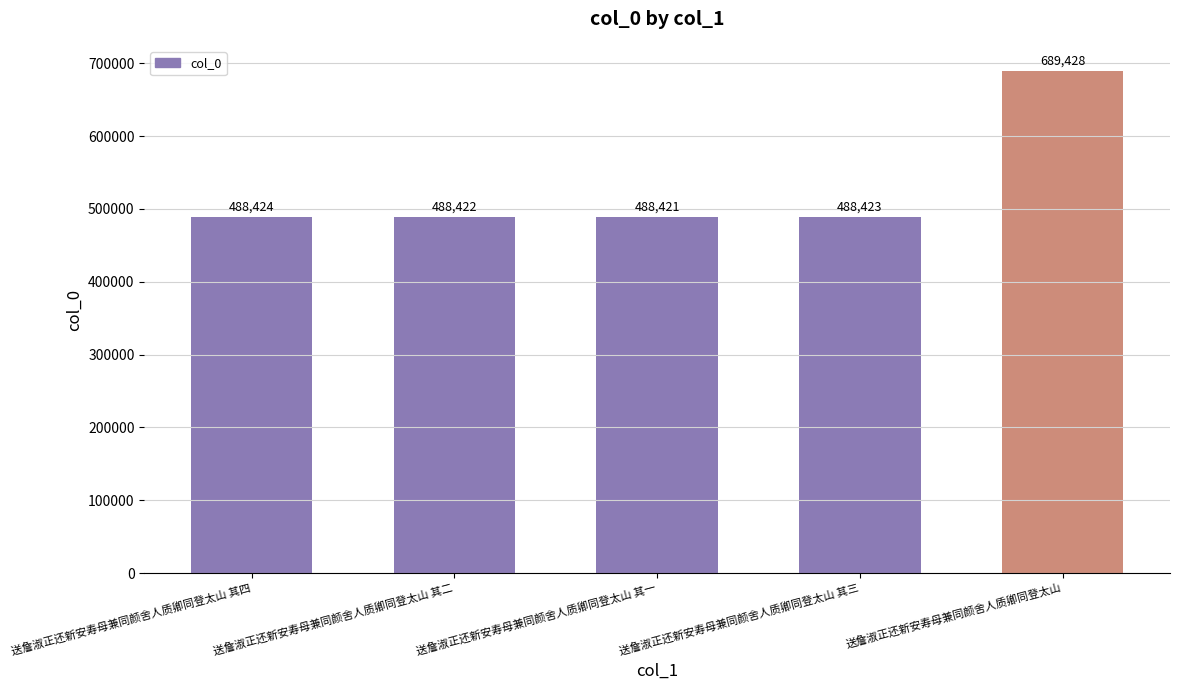

Rank the categories by value from highest to lowest.

送詹淑正还新安寿母兼同颜舍人质卿同登太山, 送詹淑正还新安寿母兼同颜舍人质卿同登太山 其四, 送詹淑正还新安寿母兼同颜舍人质卿同登太山 其三, 送詹淑正还新安寿母兼同颜舍人质卿同登太山 其二, 送詹淑正还新安寿母兼同颜舍人质卿同登太山 其一